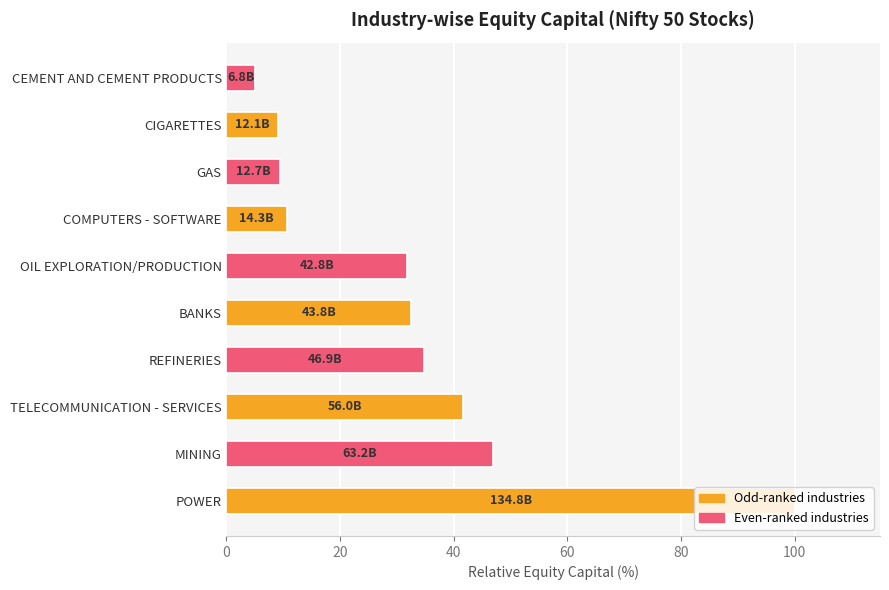

True or false: the data shows 10.6 at COMPUTERS - SOFTWARE.

True